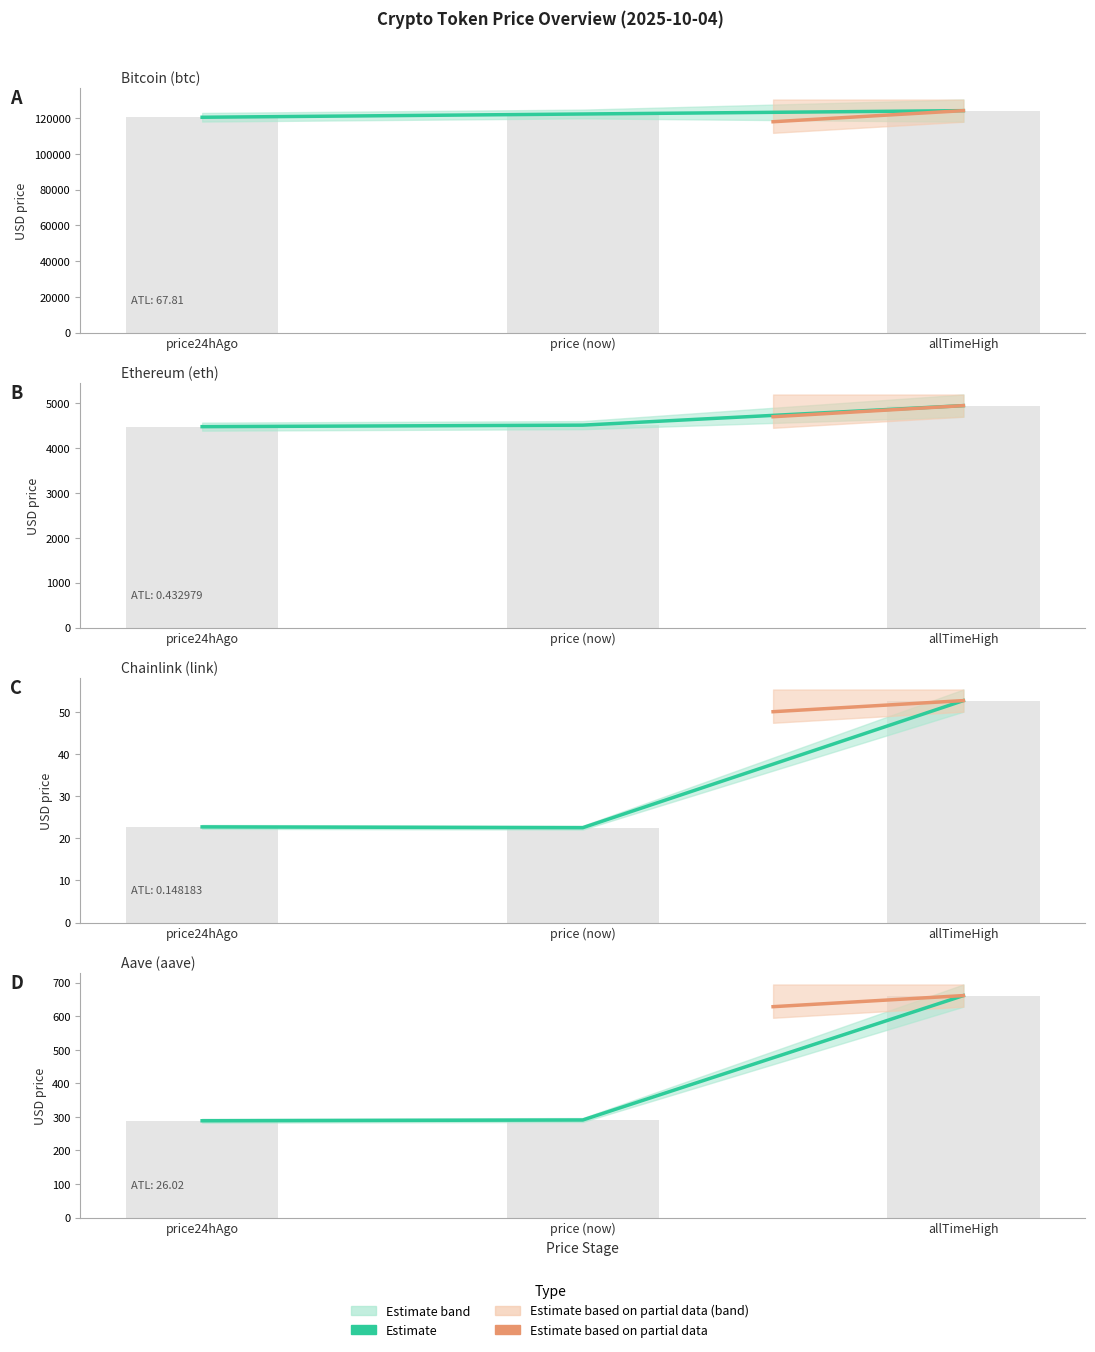

What is the difference between the highest and lowest values at Ethereum (eth)?

4945.6